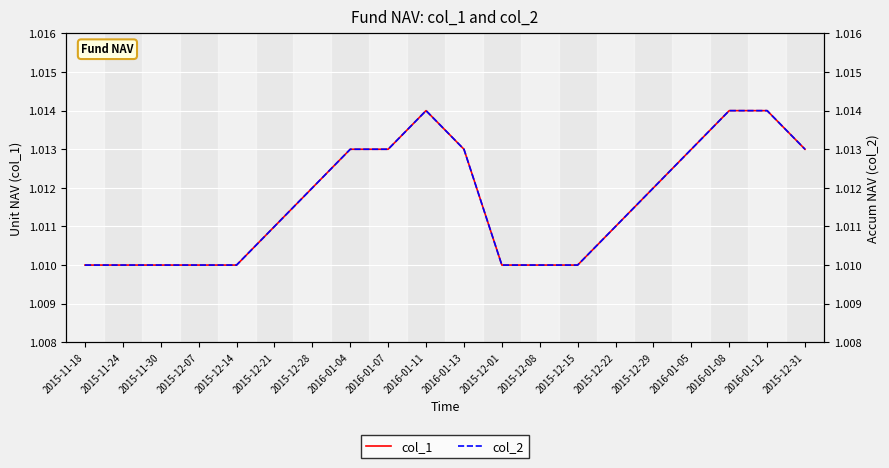

List the labels in order of col_1 value, smallest first.

2015-11-18, 2015-11-24, 2015-11-30, 2015-12-07, 2015-12-14, 2015-12-01, 2015-12-08, 2015-12-15, 2015-12-21, 2015-12-22, 2015-12-28, 2015-12-29, 2016-01-04, 2016-01-07, 2016-01-13, 2016-01-05, 2015-12-31, 2016-01-11, 2016-01-08, 2016-01-12